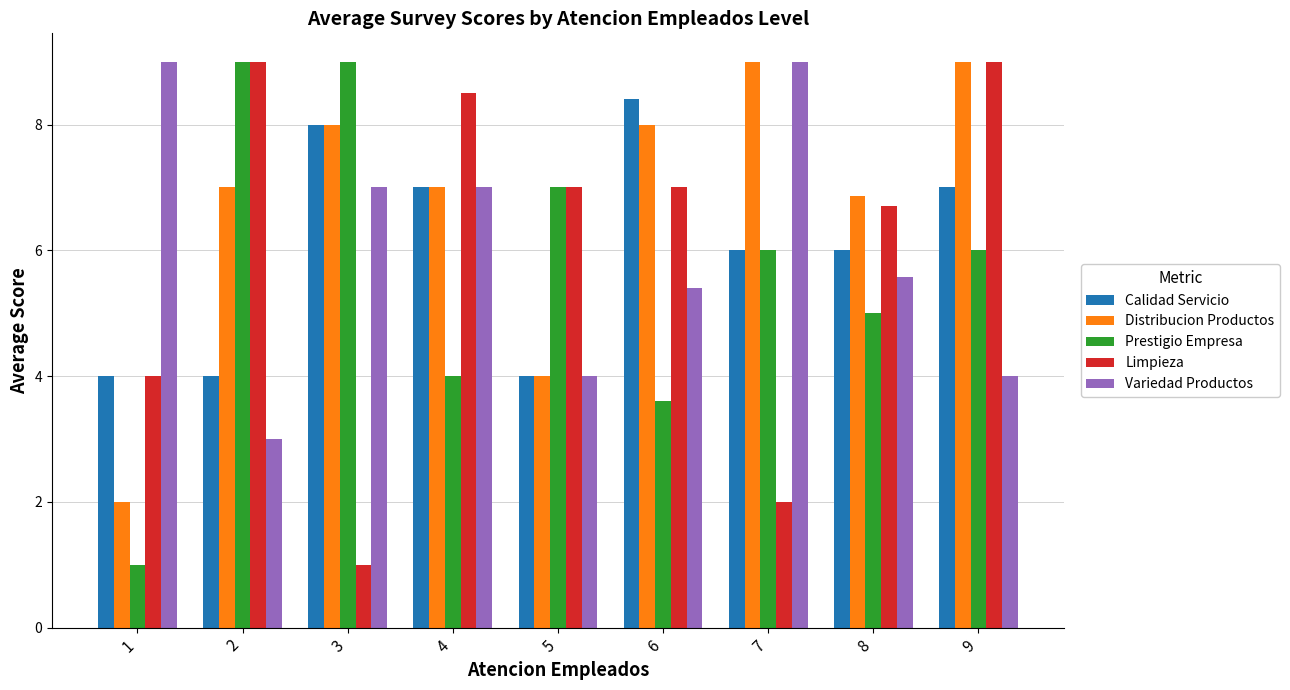

At which label is Limpieza closest to 5?

1